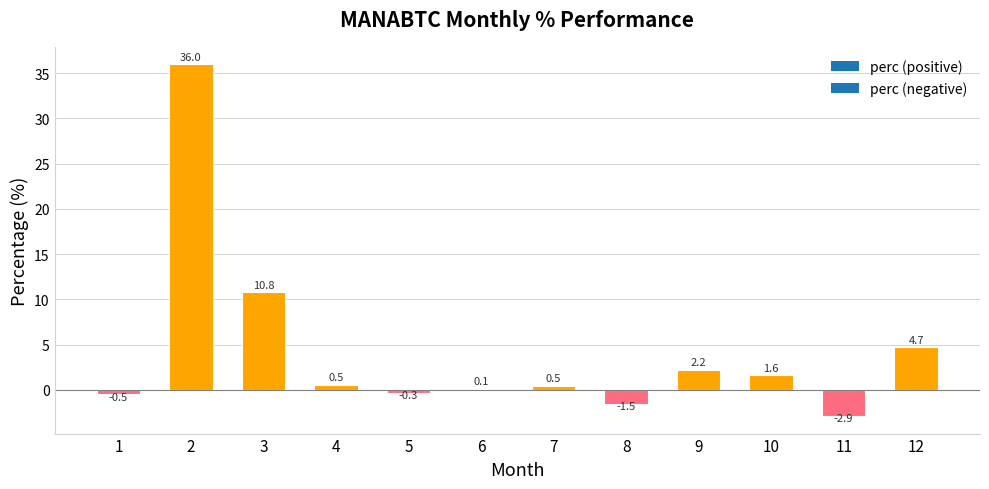

Are the bars horizontal?

No